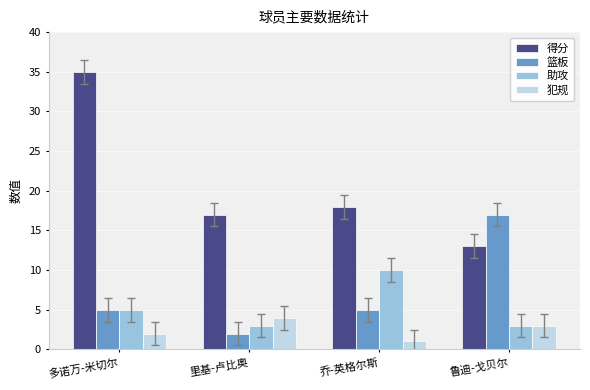

Between 里基-卢比奥 and 乔-英格尔斯, which series saw the biggest shift?

助攻